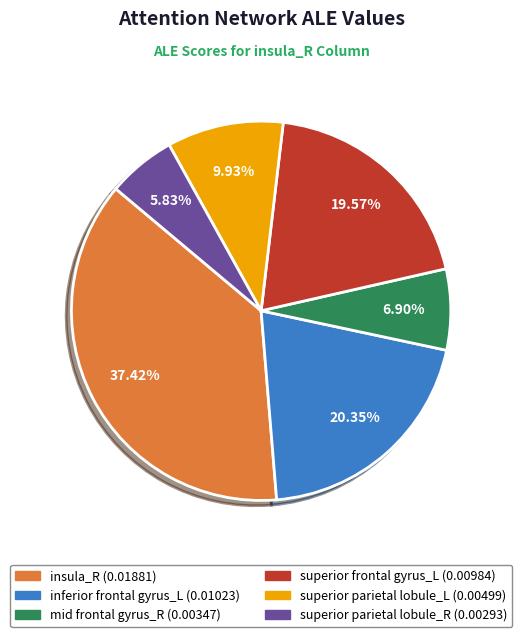

Is there any slice that represents more than half of the pie?

No